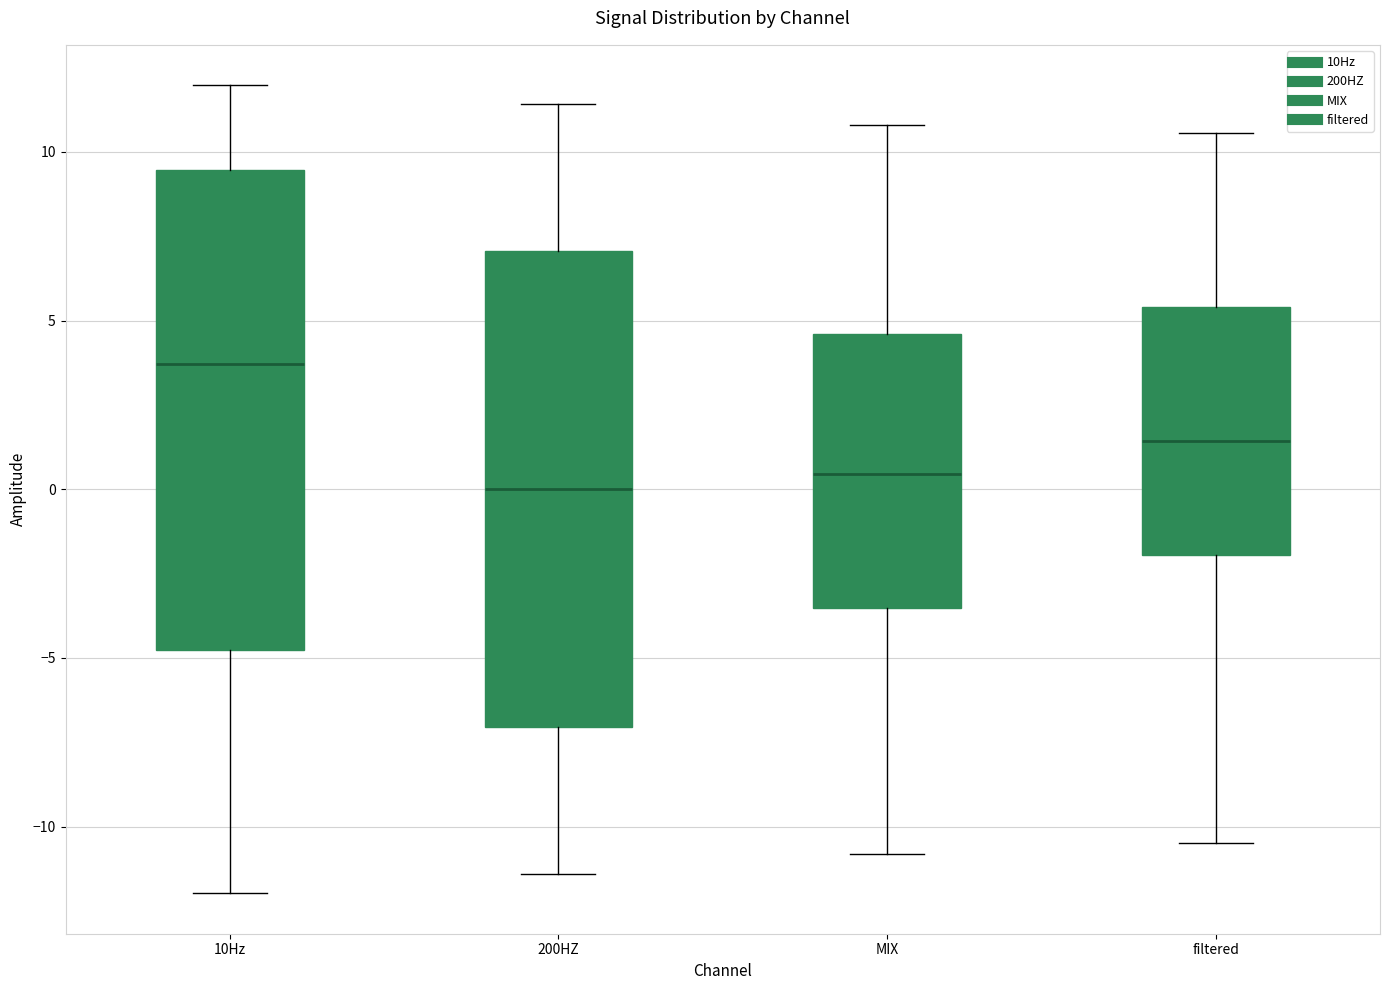

Reading left to right, transcribe this box plot: for each box, give where its median line is, the range the box spans, and where its two whiskers end, as read against the y-axis. The values are not printed on the chart, so give them approximately, as read against the axis.

10Hz: median 3.5, box -5.0 to 9.5, whiskers -12.0 to 12.0
200HZ: median 0.0, box -7.0 to 7.0, whiskers -11.5 to 11.5
MIX: median 0.5, box -3.5 to 4.5, whiskers -11.0 to 11.0
filtered: median 1.5, box -2.0 to 5.5, whiskers -10.5 to 10.5